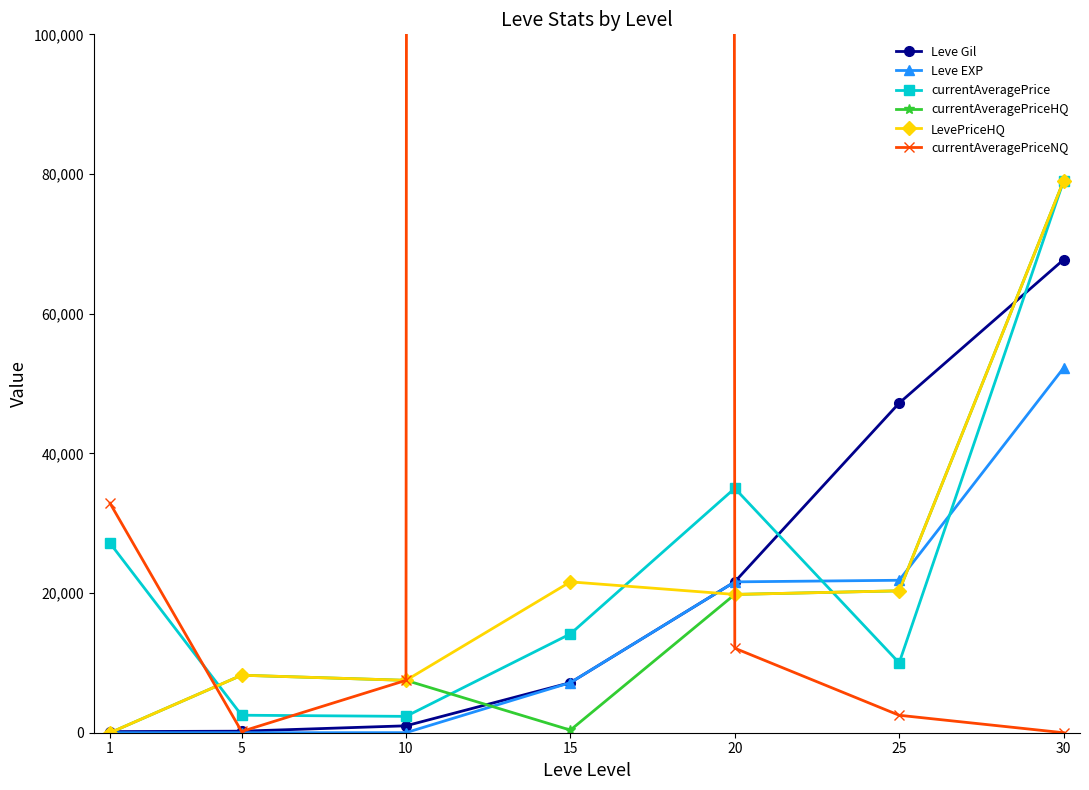

Rank the categories by LevePriceHQ value from lowest to highest.

1, 10, 5, 20, 25, 15, 30